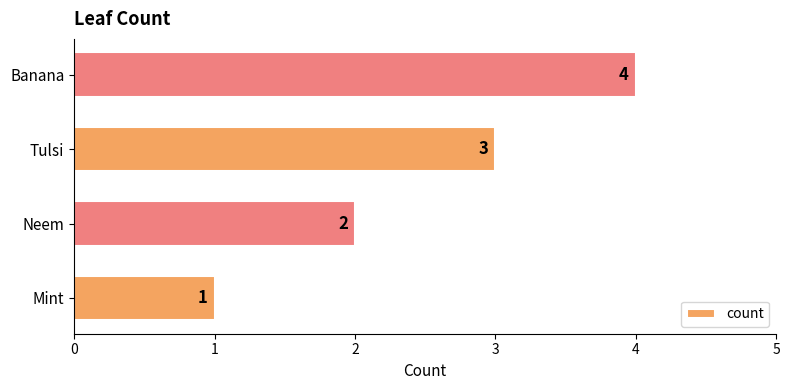

Rank the categories by value from lowest to highest.

Mint, Neem, Tulsi, Banana